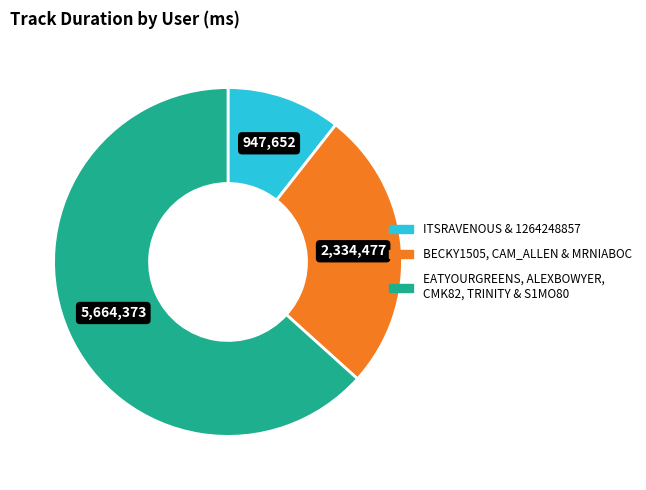

Which slice is the largest?

EATYOURGREENS, ALEXBOWYER, CMK82, TRINITY & S1MO80